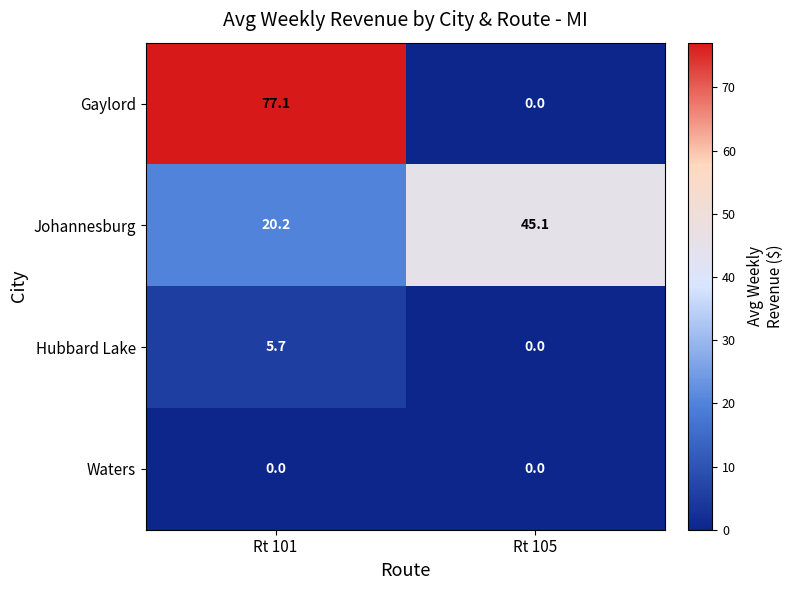

What is the difference between the Gaylord values at Rt 101 and Rt 105?

77.1